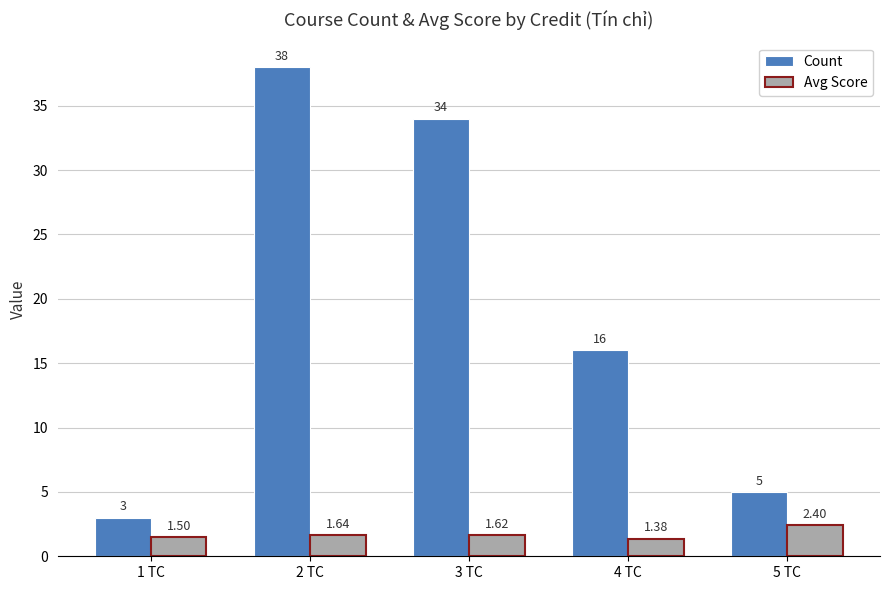

Which series has the largest range (max minus min)?

Count